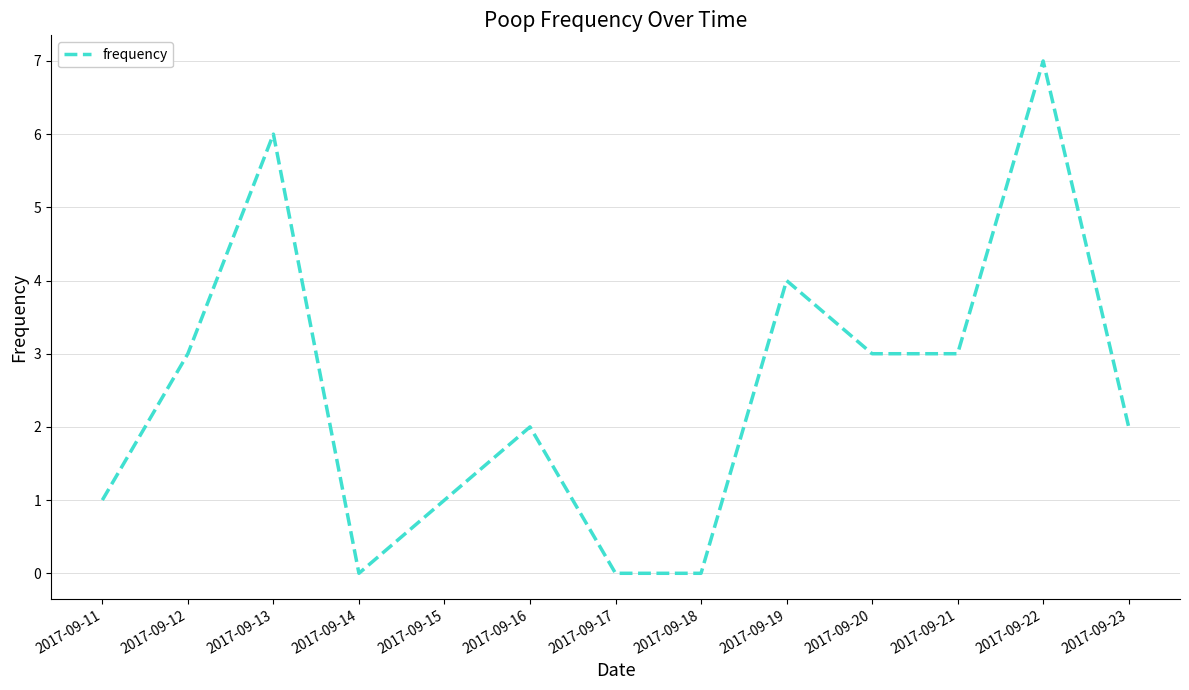

True or false: the data has more than 1 interior local peaks.

True